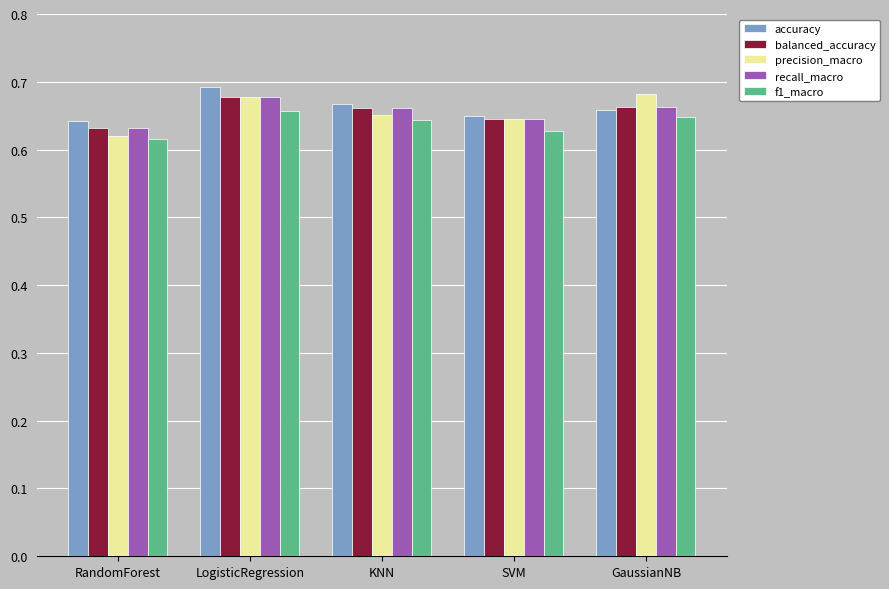

Which series changed the most between RandomForest and GaussianNB?

precision_macro